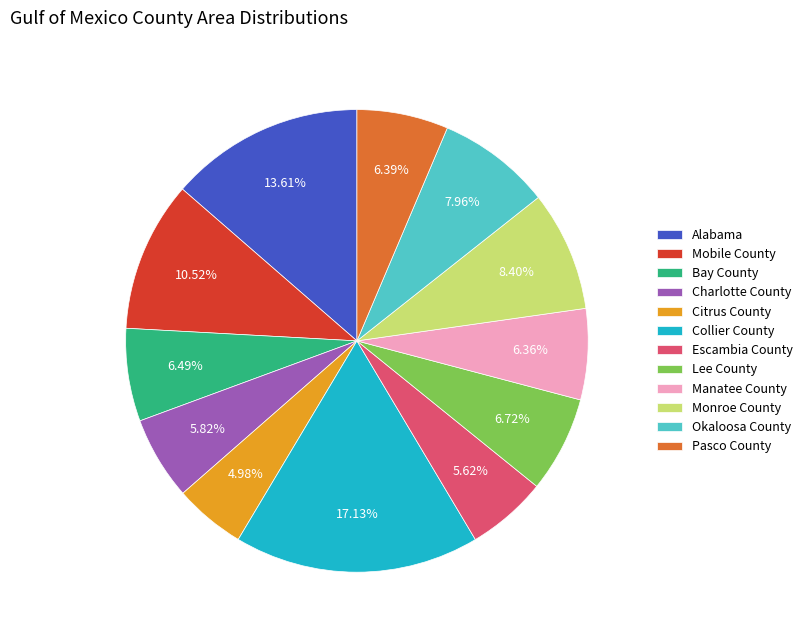

Is there any slice that represents more than half of the pie?

No